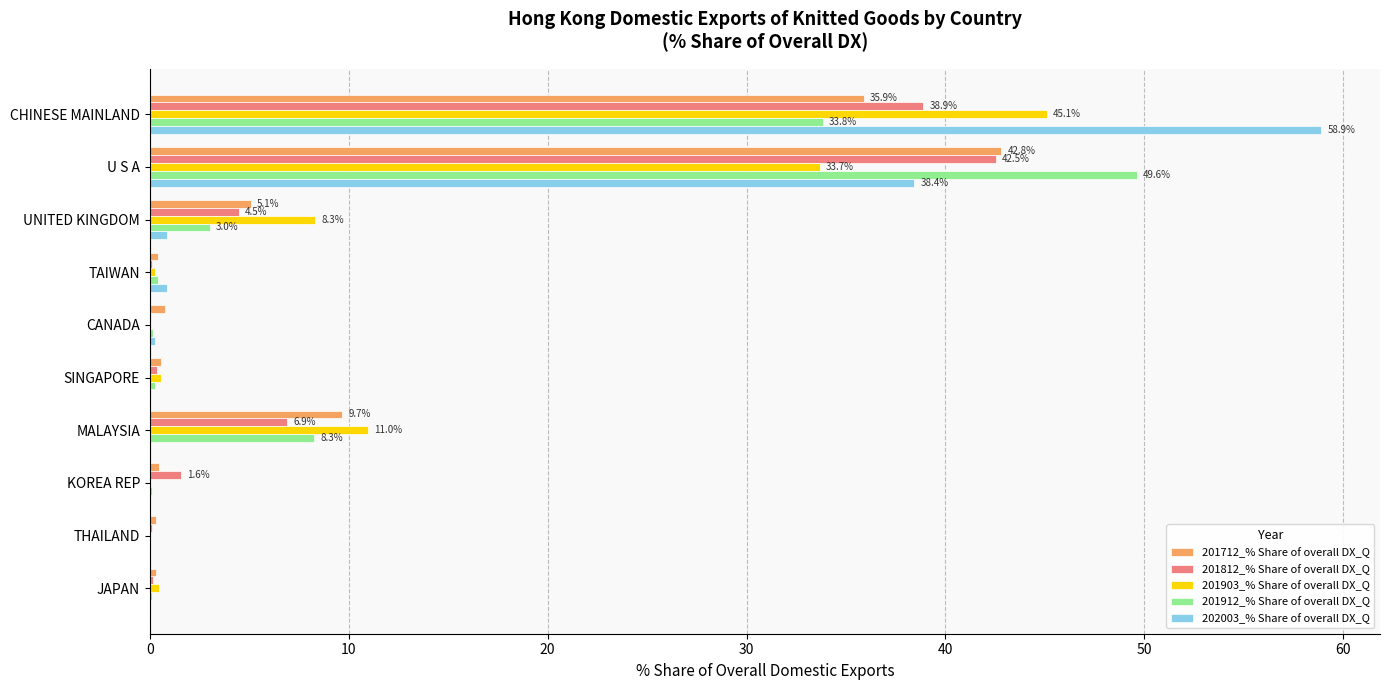

Where is 201712_% Share of overall DX_Q nearest to the value 21?

MALAYSIA